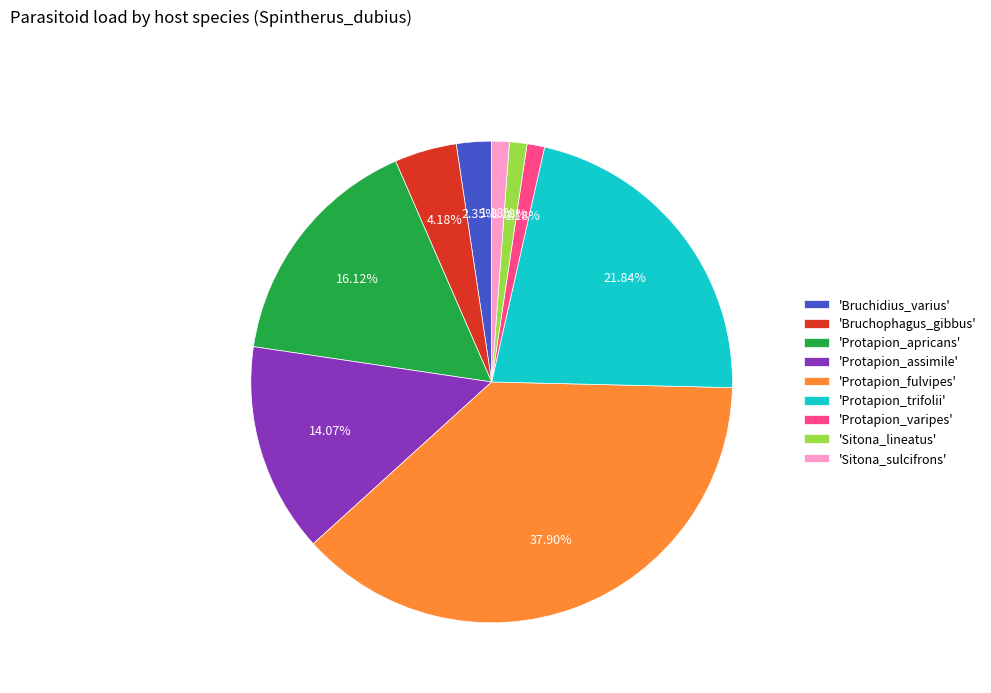

Is there any slice that represents more than half of the pie?

No